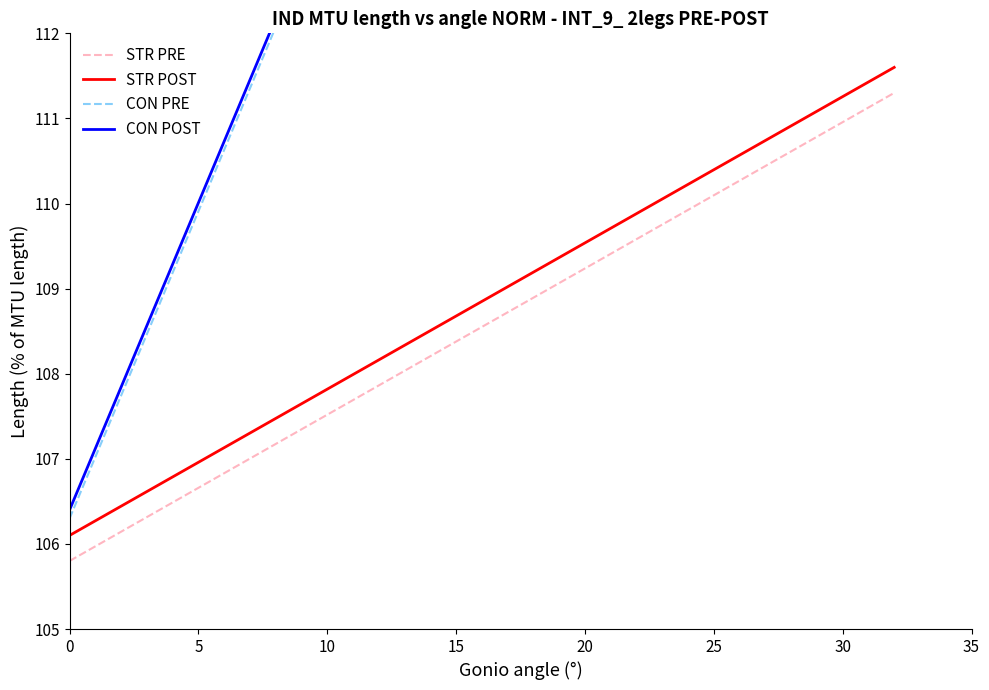

True or false: STR POST and STR PRE cross at least once.

False